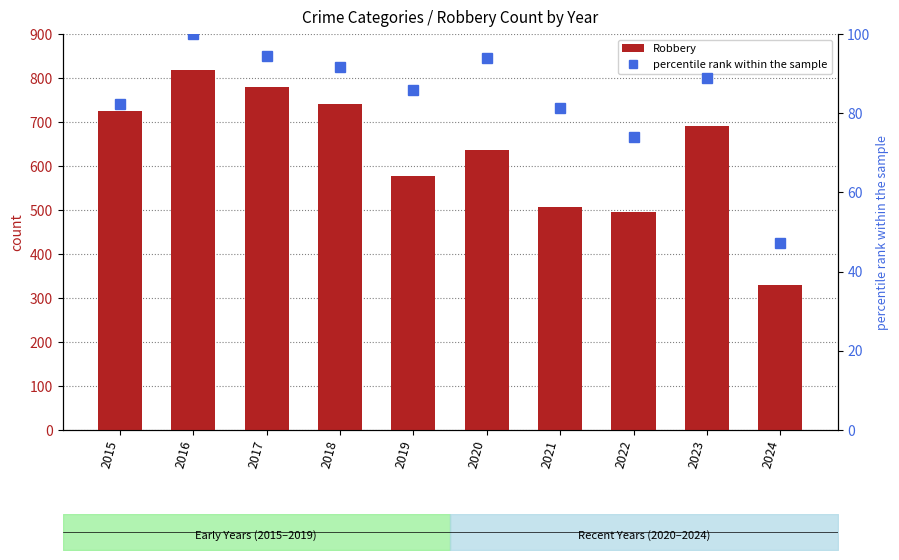

What is the value of the percentile rank within the sample bar at the 1st from the left?

82.4